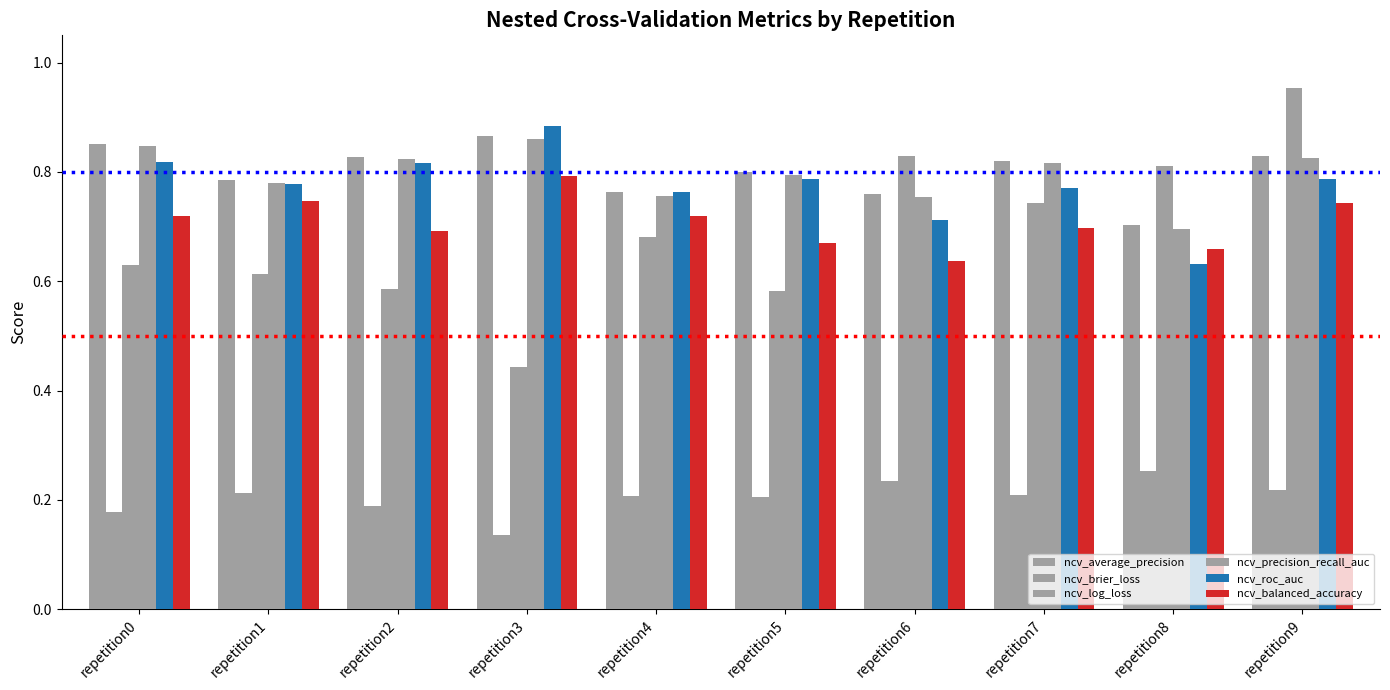

At which label is ncv_precision_recall_auc closest to 0?

repetition8